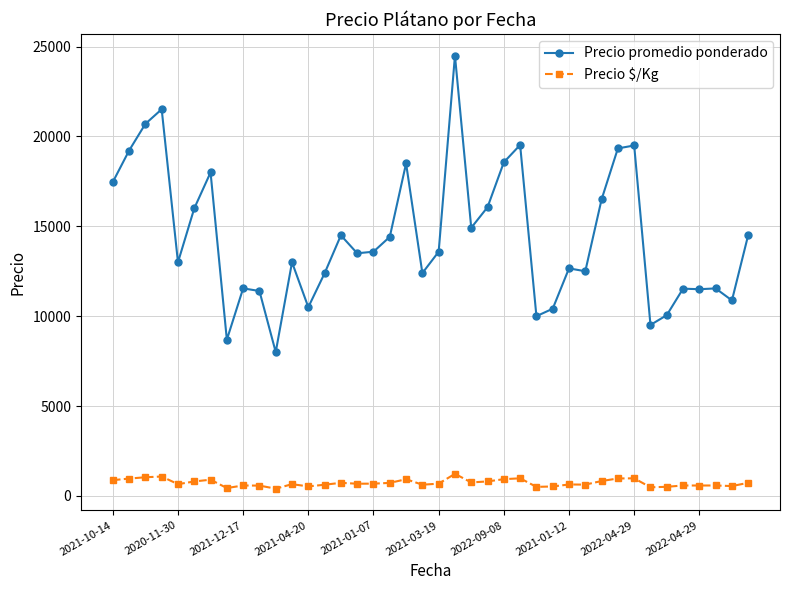

Which series has the largest total across all categories?

Precio promedio ponderado